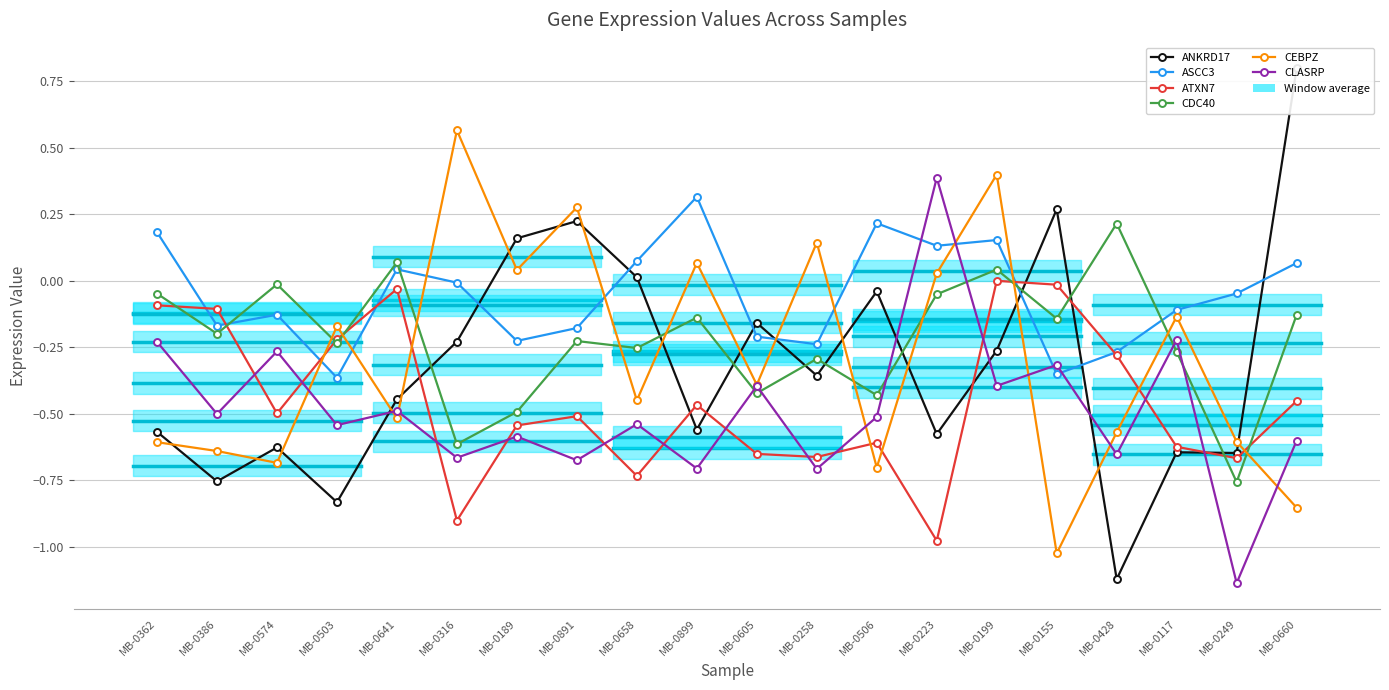

Which series has the largest total across all categories?

ASCC3